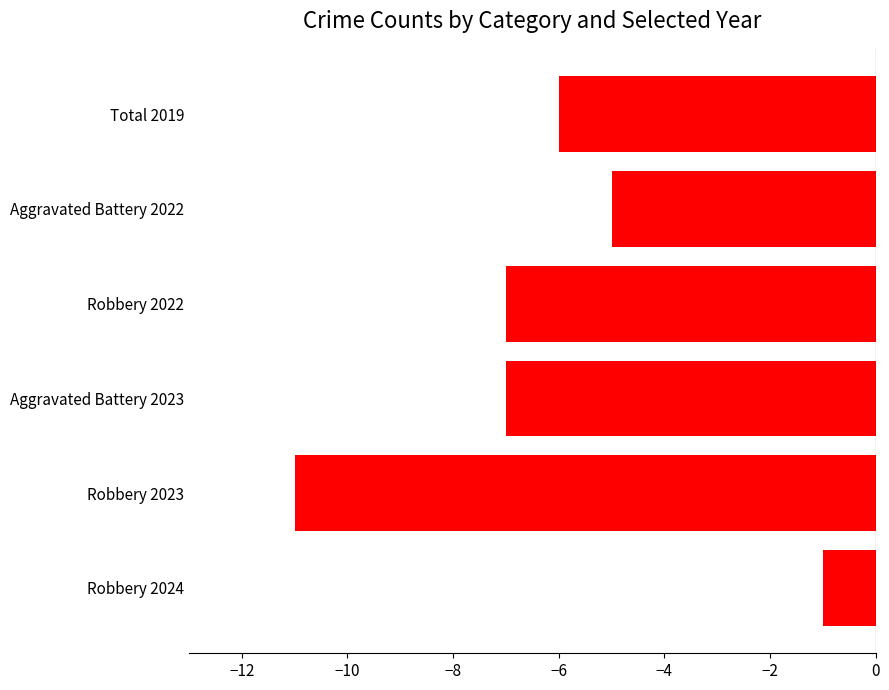

Count the number of values greater than -6.

2